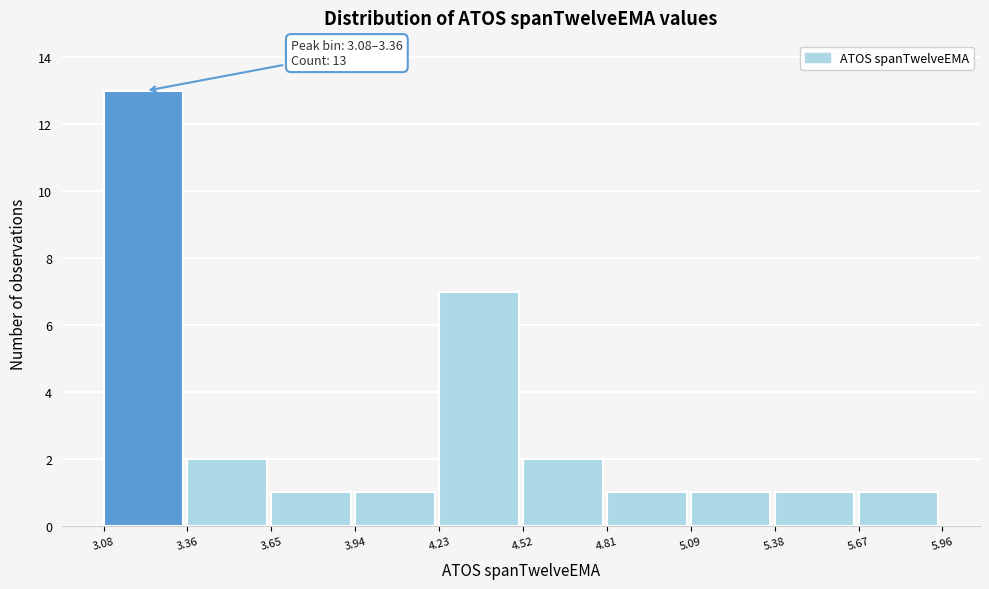

Which range on the x-axis has the tallest bar?

3.08 to 3.36